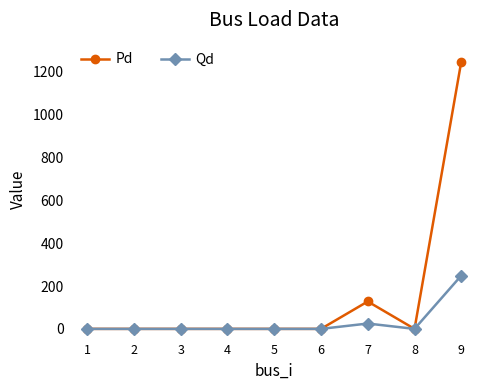

List the series in order of their peak value, highest first.

Pd, Qd